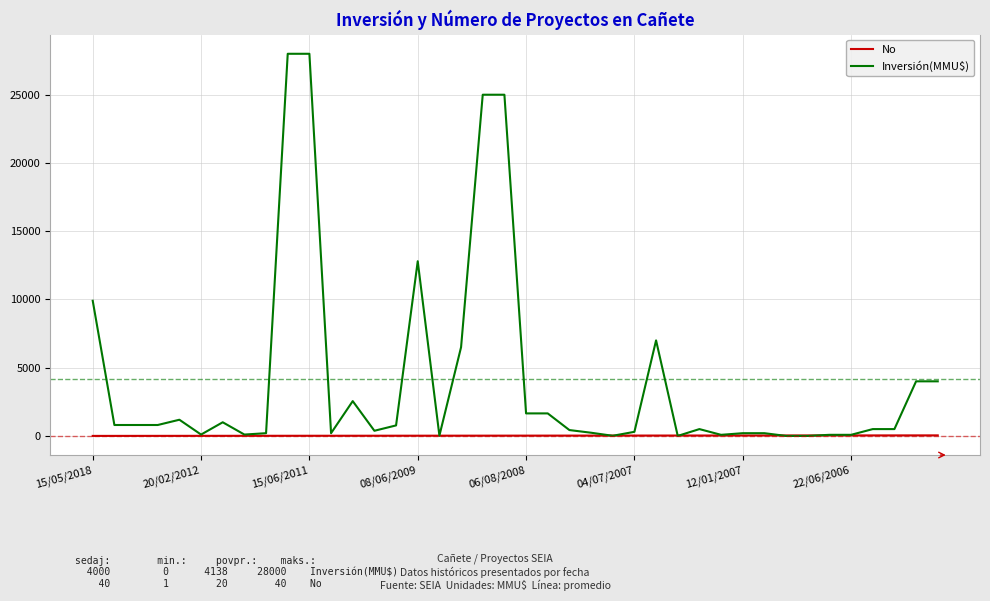

Which series has the largest total across all categories?

Inversión(MMU$)